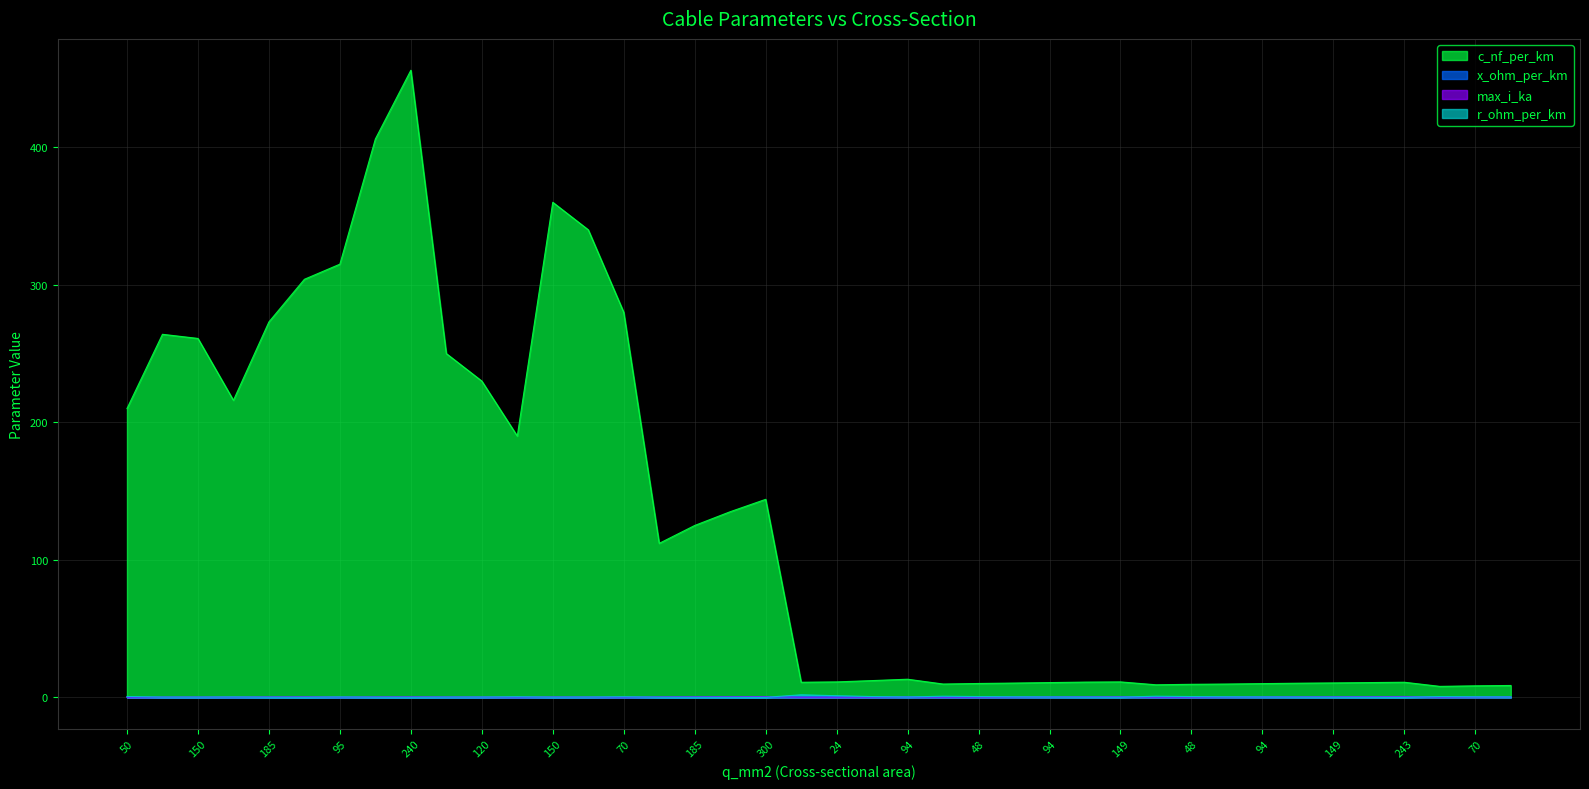

What is the difference between the second highest and second lowest values in the x_ohm_per_km series?

0.4